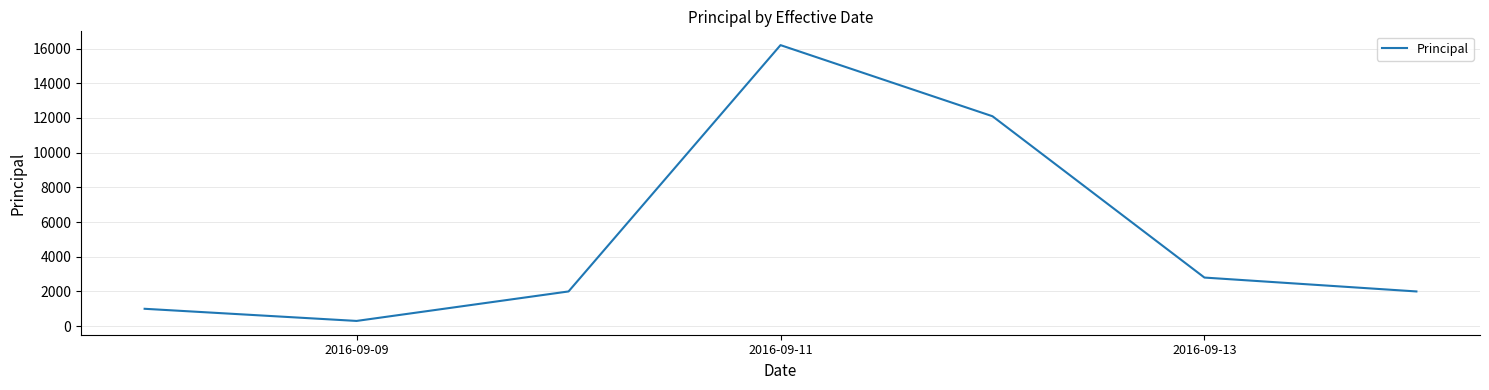

What is the maximum value shown in the chart?

16200